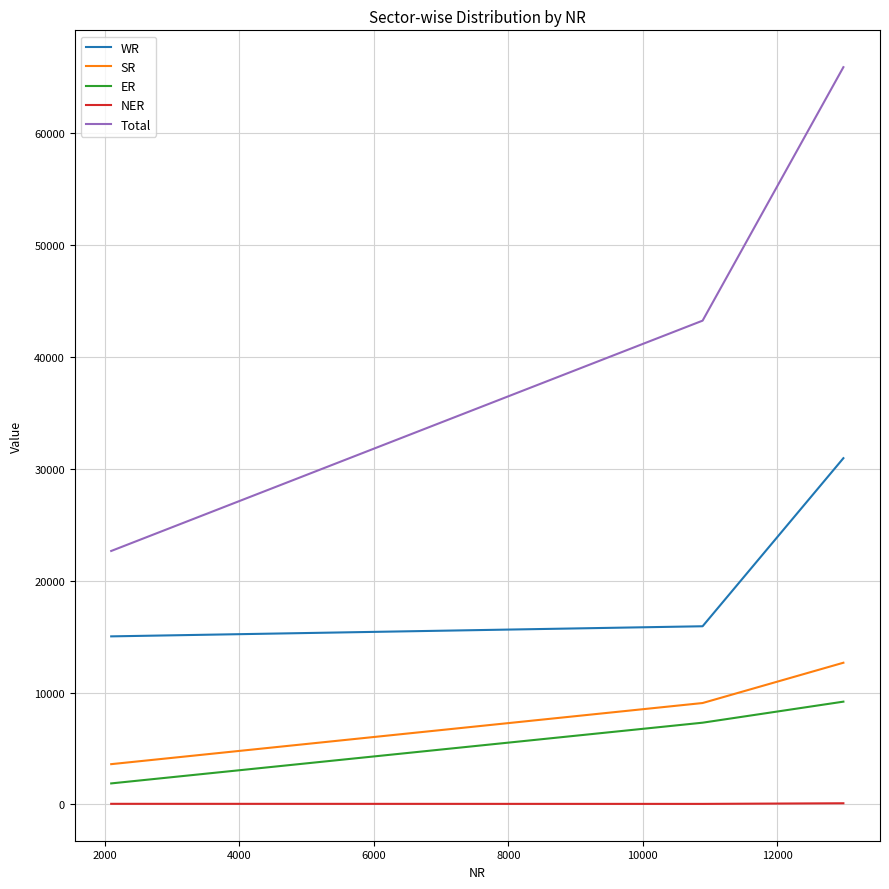

Which series has the widest spread of values?

Total